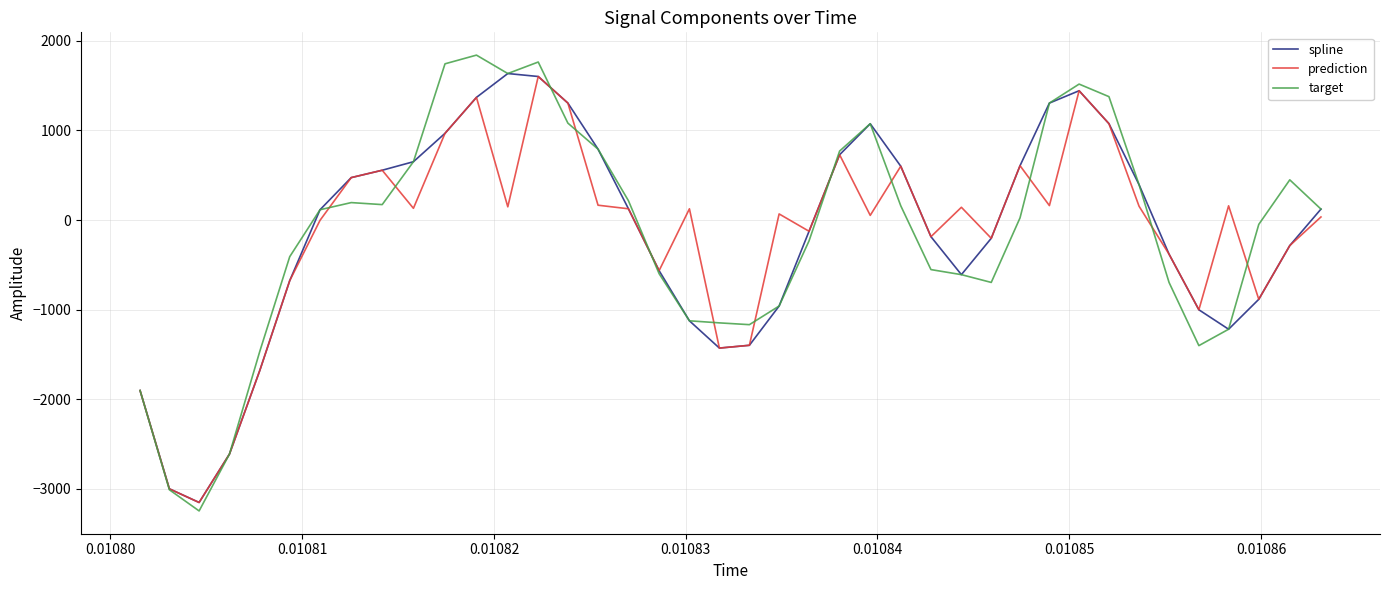

How many lines are shown in the chart?

3